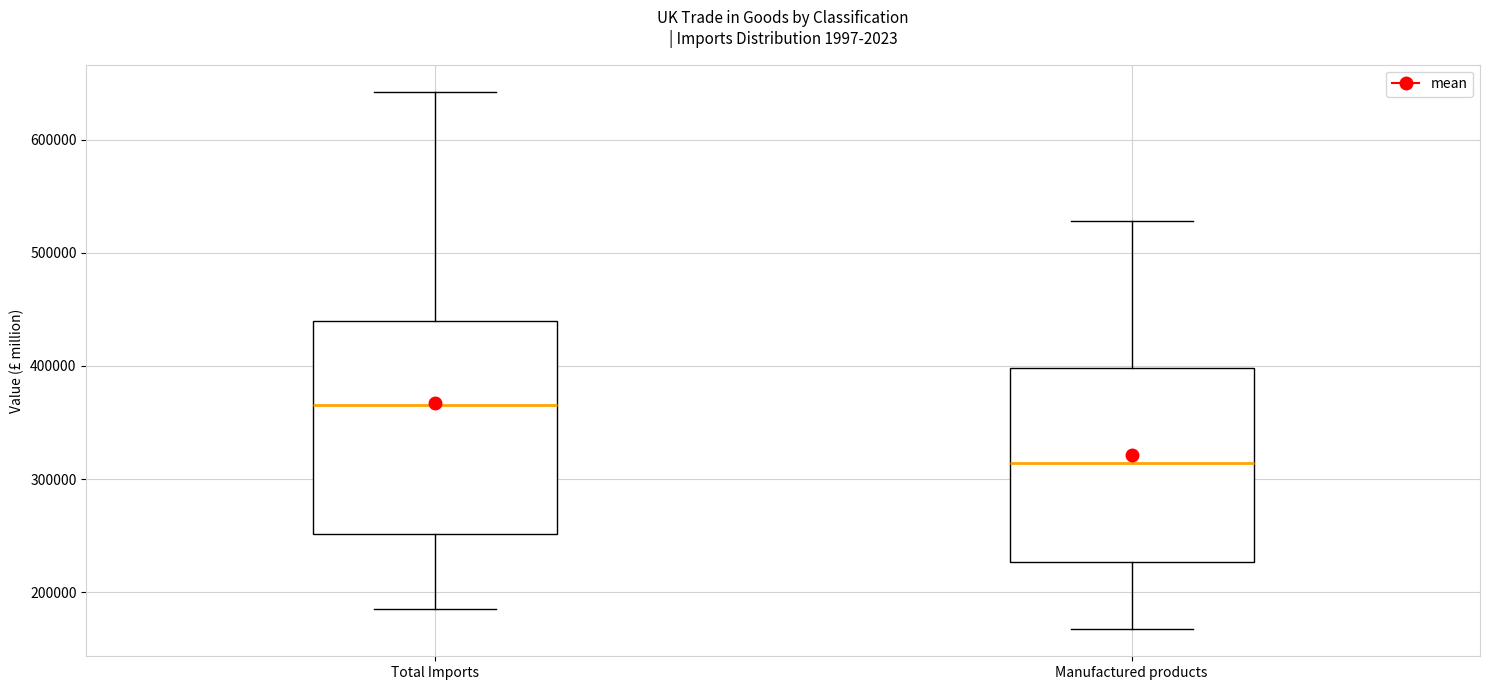

Reading left to right, transcribe this box plot: for each box, give where its median line is, the range the box spans, and where its two whiskers end, as read against the y-axis. The values are not printed on the chart, so give them approximately, as read against the axis.

Total Imports: median 370000, box 250000 to 440000, whiskers 190000 to 640000
Manufactured products: median 310000, box 230000 to 400000, whiskers 170000 to 530000